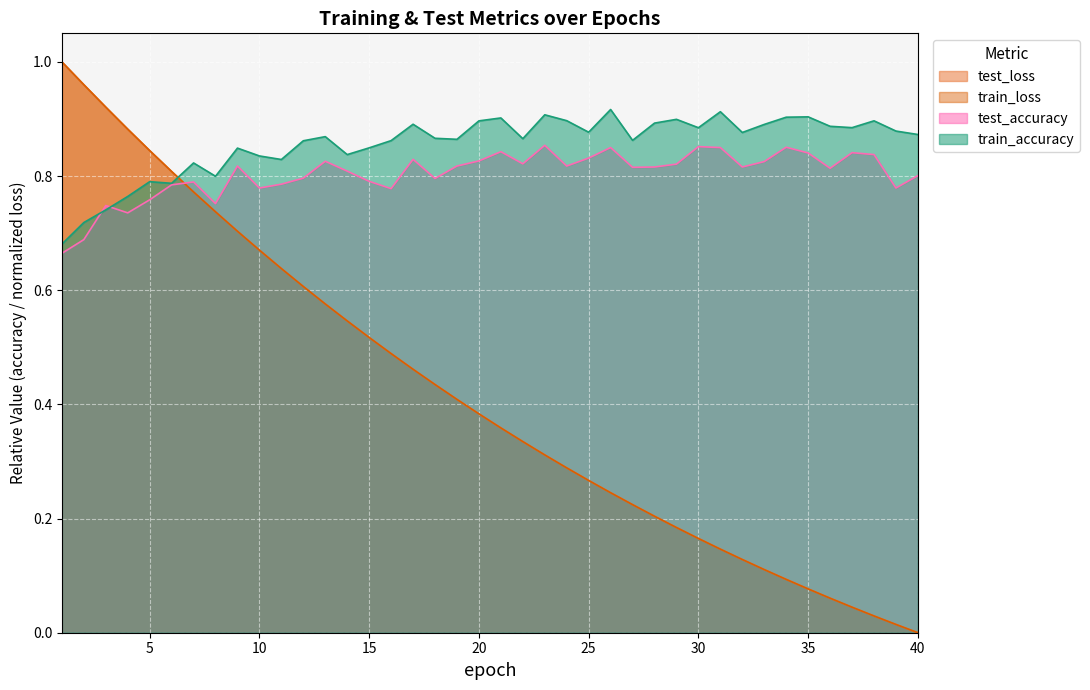

At how many categories does at least one series exceed 0?

40